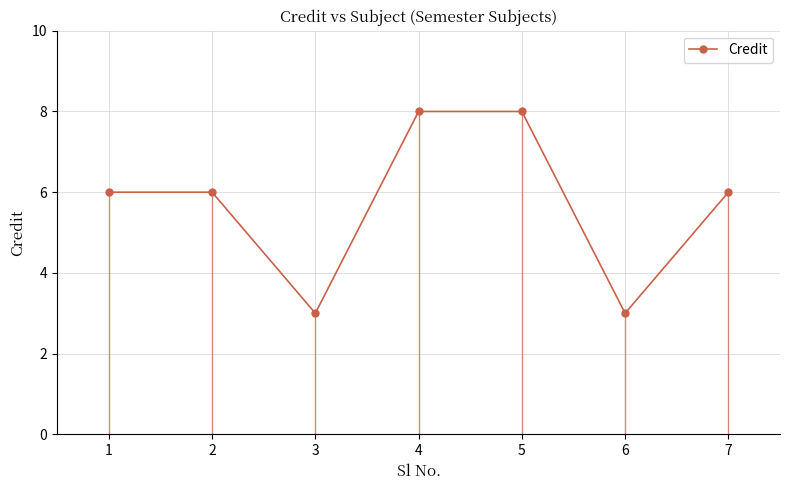

True or false: Credit has a value of 3 at 6.

True